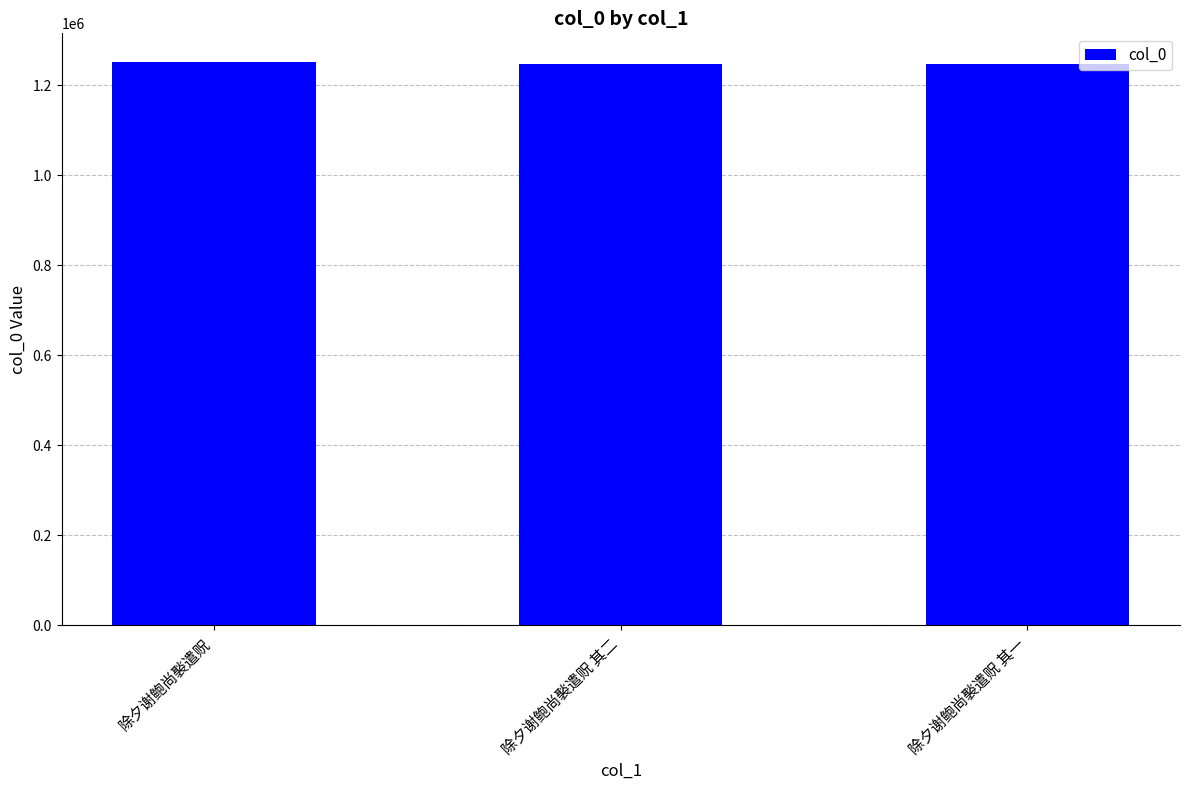

Does the chart contain stacked bars?

No